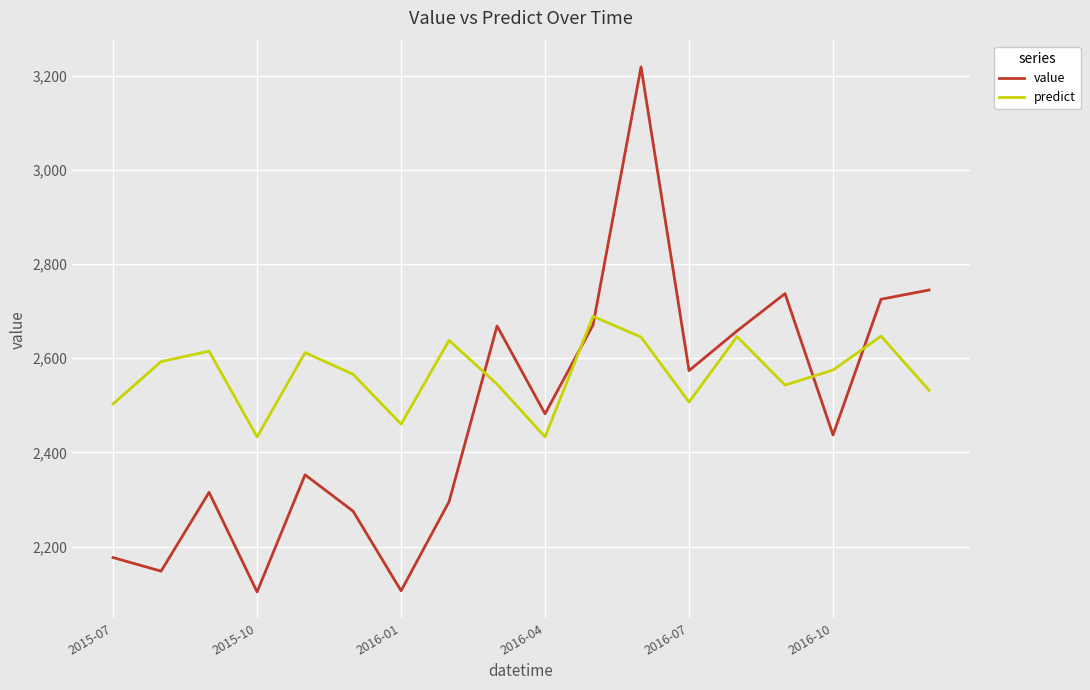

What is the difference between the second highest and second lowest values in the predict series?

214.0